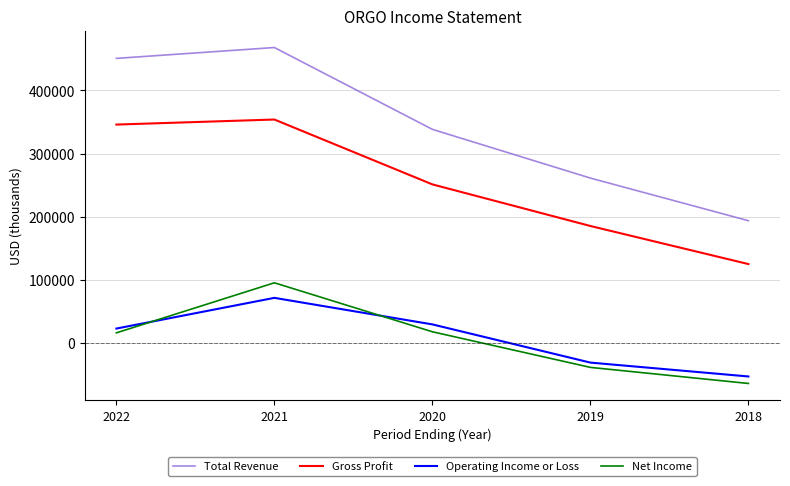

Where do Net Income and Operating Income or Loss first cross each other?

2022 and 2021